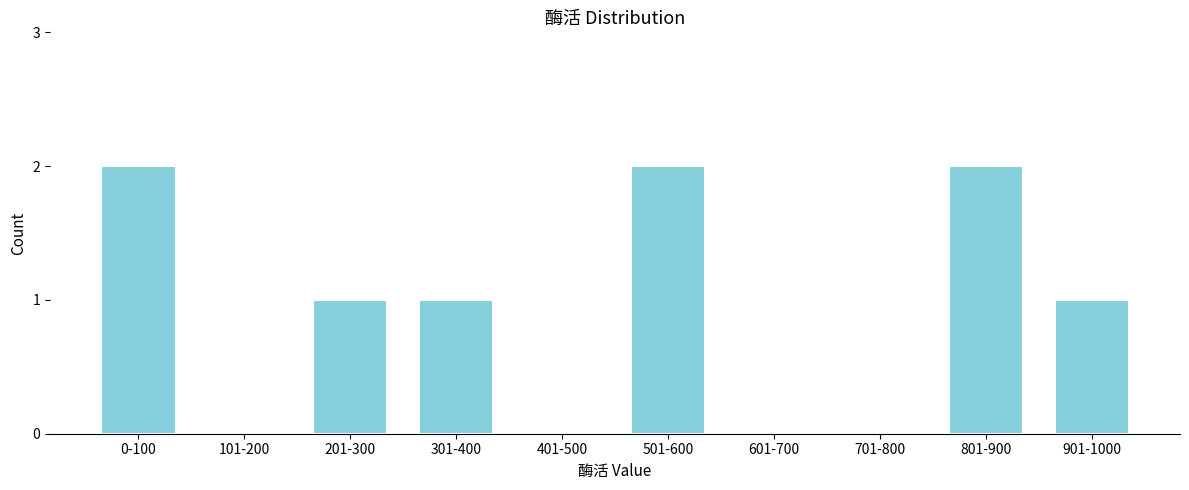

Reading left to right, what are all the values shown in this chart?

0-100=2	101-200=0	201-300=1	301-400=1	401-500=0	501-600=2	601-700=0	701-800=0	801-900=2	901-1000=1